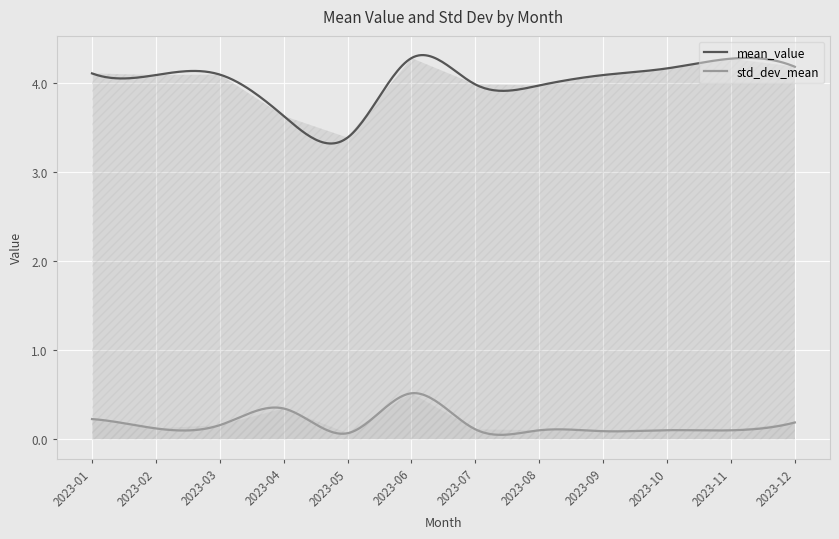

What is the value of the std_dev_mean point at the 1st from the left?

0.2